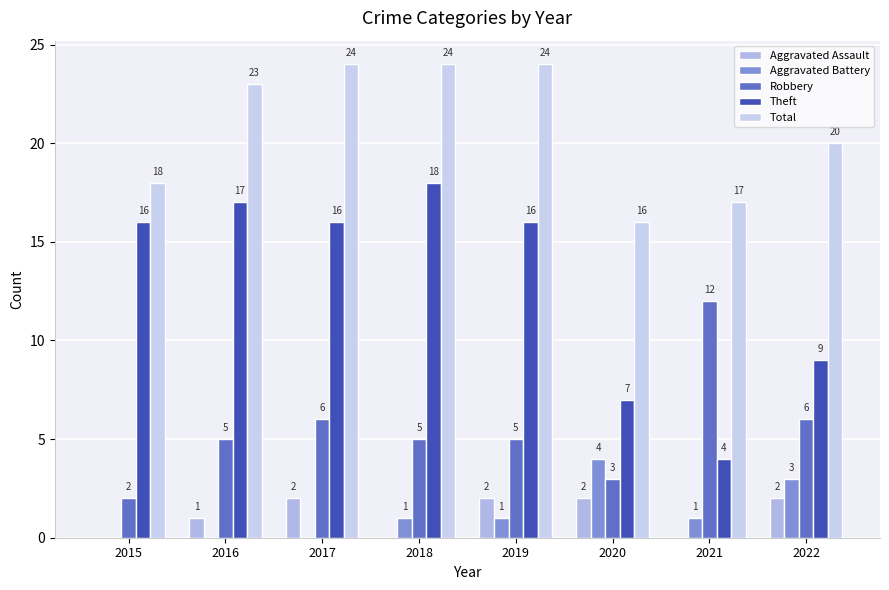

What is the sum of the Robbery values at 2021 and 2019?

17